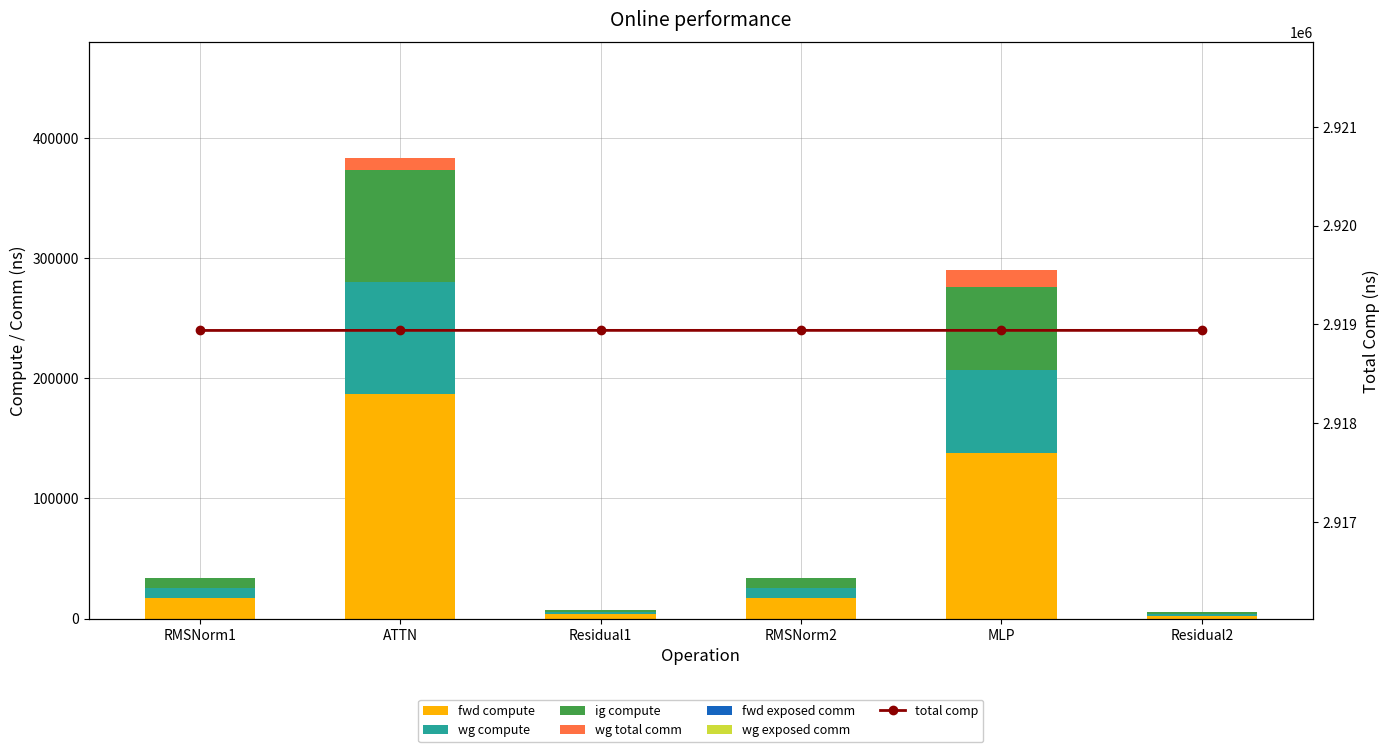

Which series has the largest range (max minus min)?

fwd compute